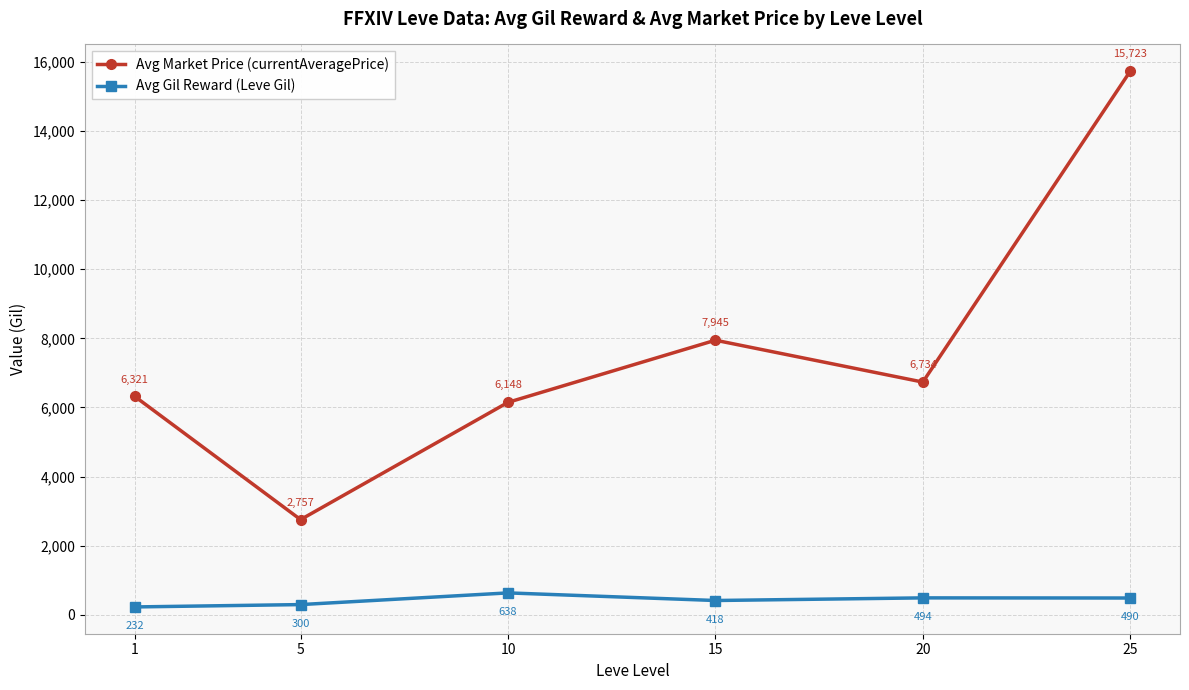

Reading left to right, what are all the values shown in this chart?

Avg Market Price (currentAveragePrice): 1=6321	5=2757	10=6148	15=7945	20=6734	25=15723
Avg Gil Reward (Leve Gil): 1=232	5=300	10=638	15=418	20=494	25=490